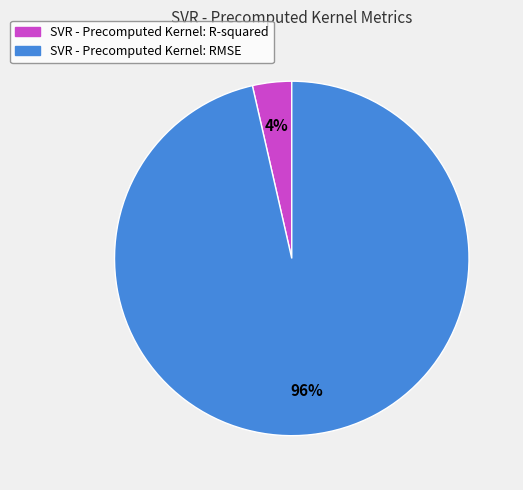

To the nearest percent, what is the average slice percentage?

50%